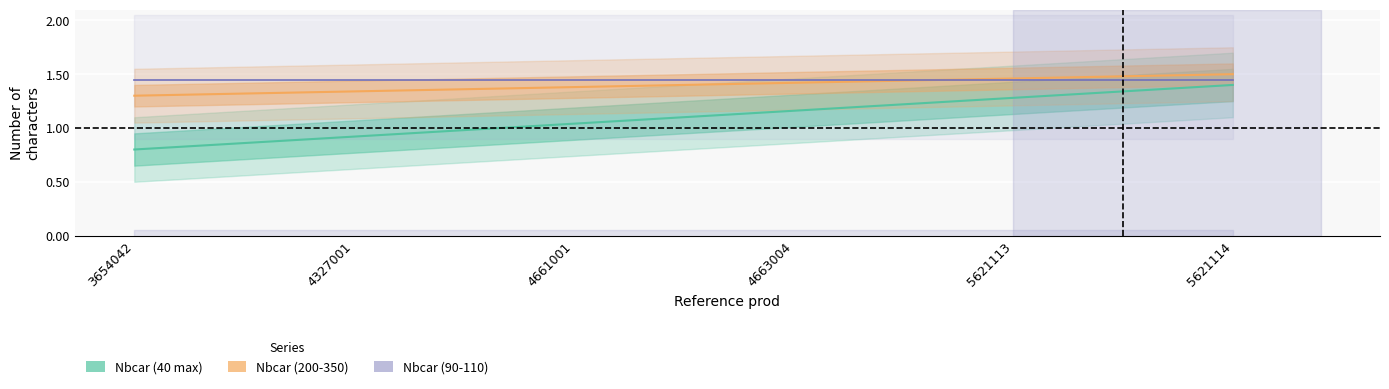

Read the Nbcar (90-110) value at 4663004.

1.4